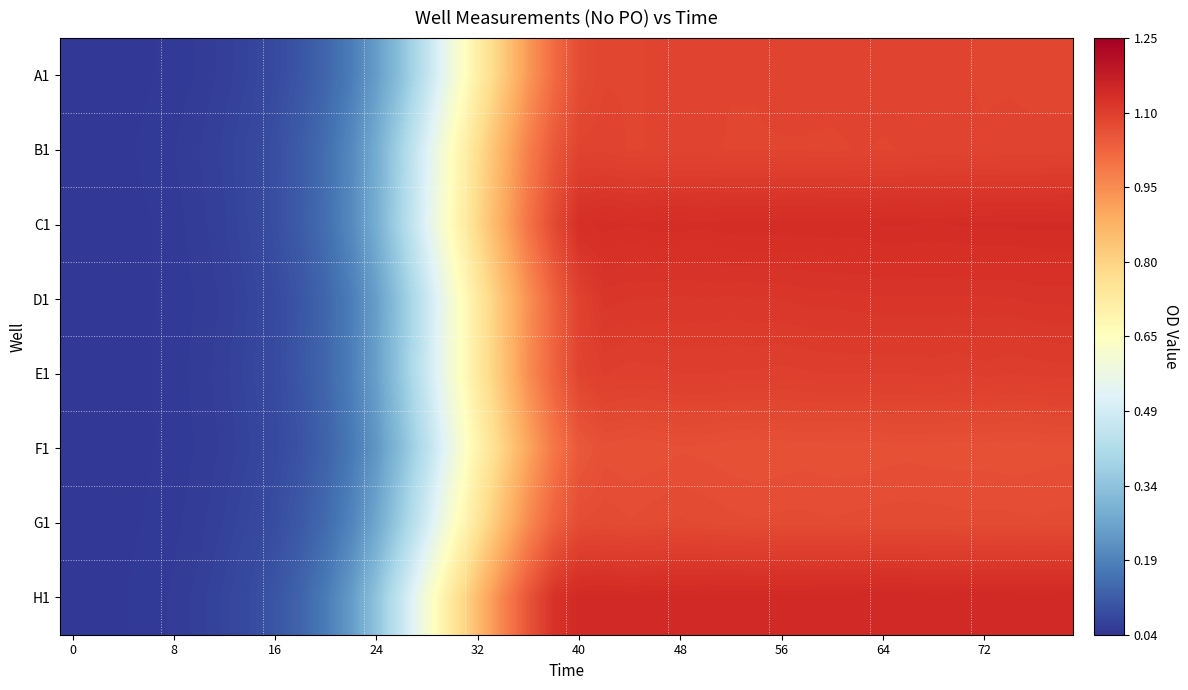

Rank the series by their maximum value, from lowest to highest.

F1, G1, A1, B1, E1, D1, C1, H1